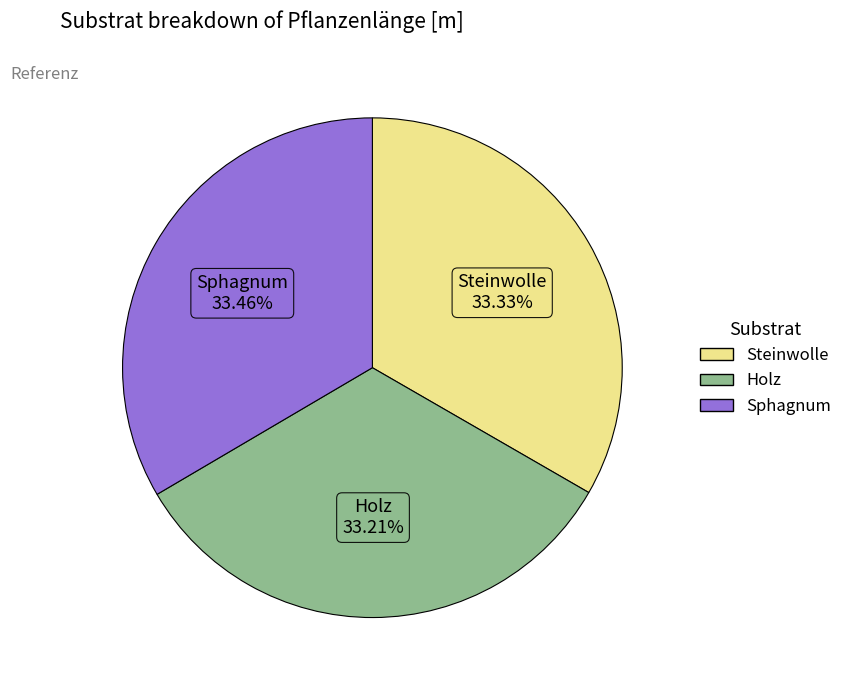

Combined, do Holz and Steinwolle account for over 50%?

Yes